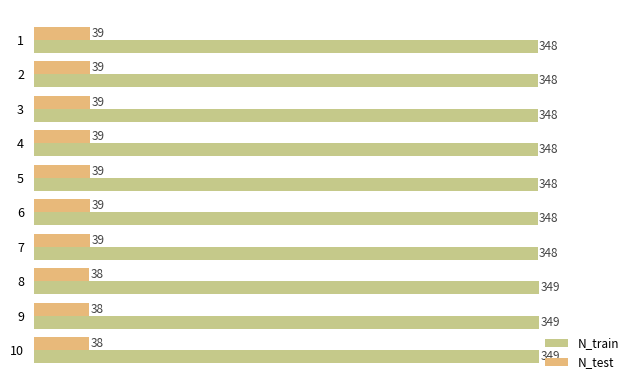

What is the difference between the highest and lowest values at 4?

309